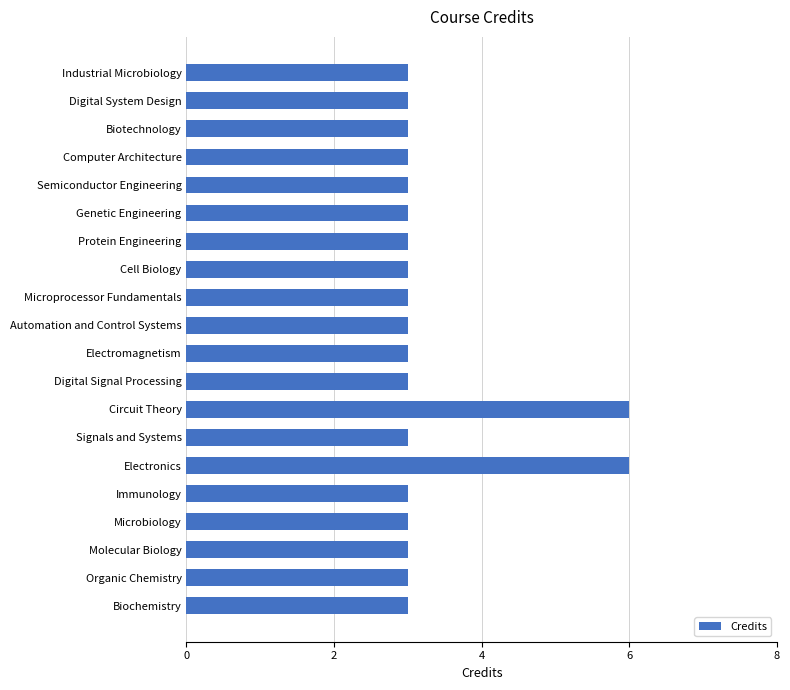

Does the chart contain any negative values?

No